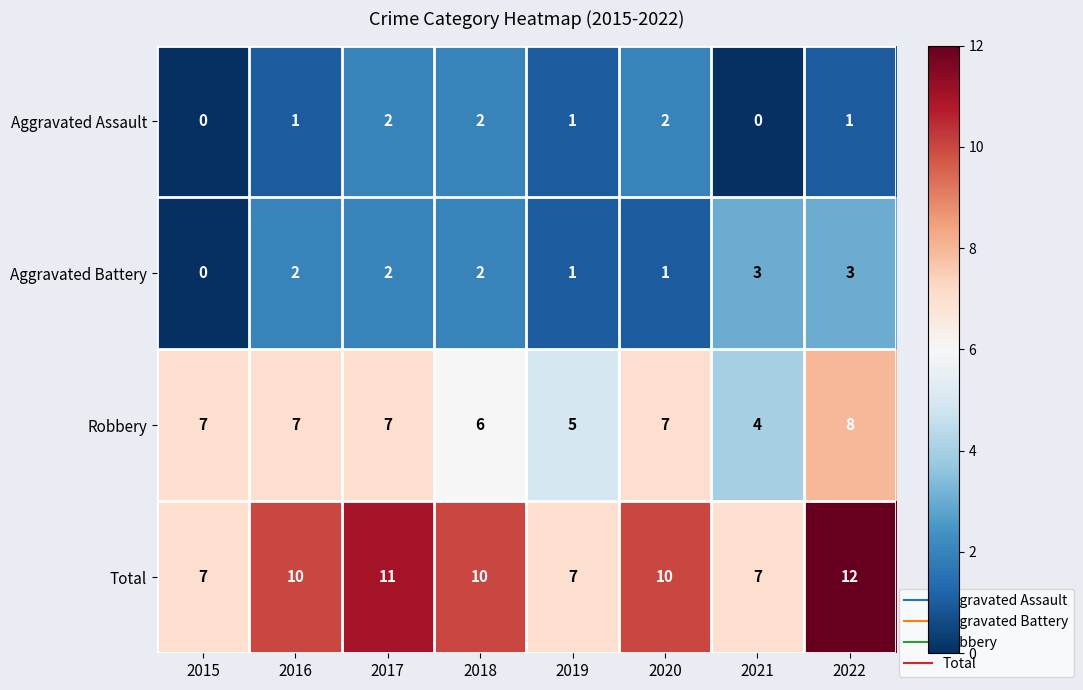

Is it true that Aggravated Assault equals 2 at 2020?

True